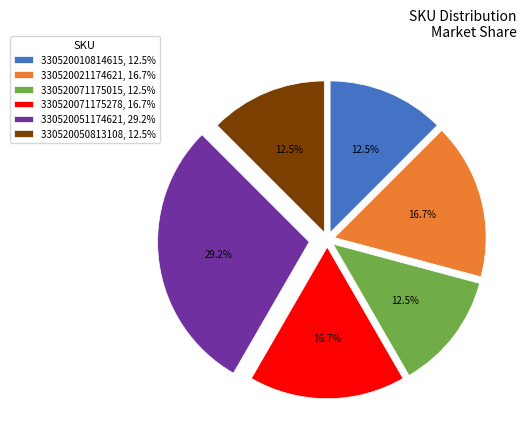

The 330520051174621 slice represents 29% of the pie. True or false?

True